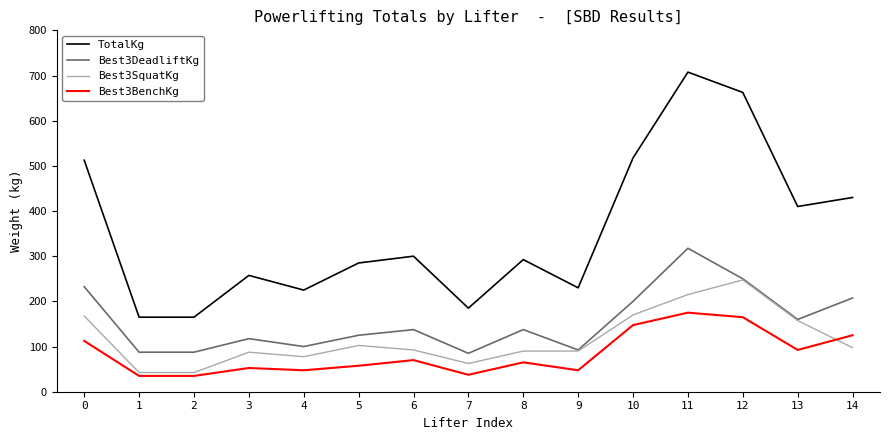

Is it true that Best3BenchKg equals 165.0 at 12?

True